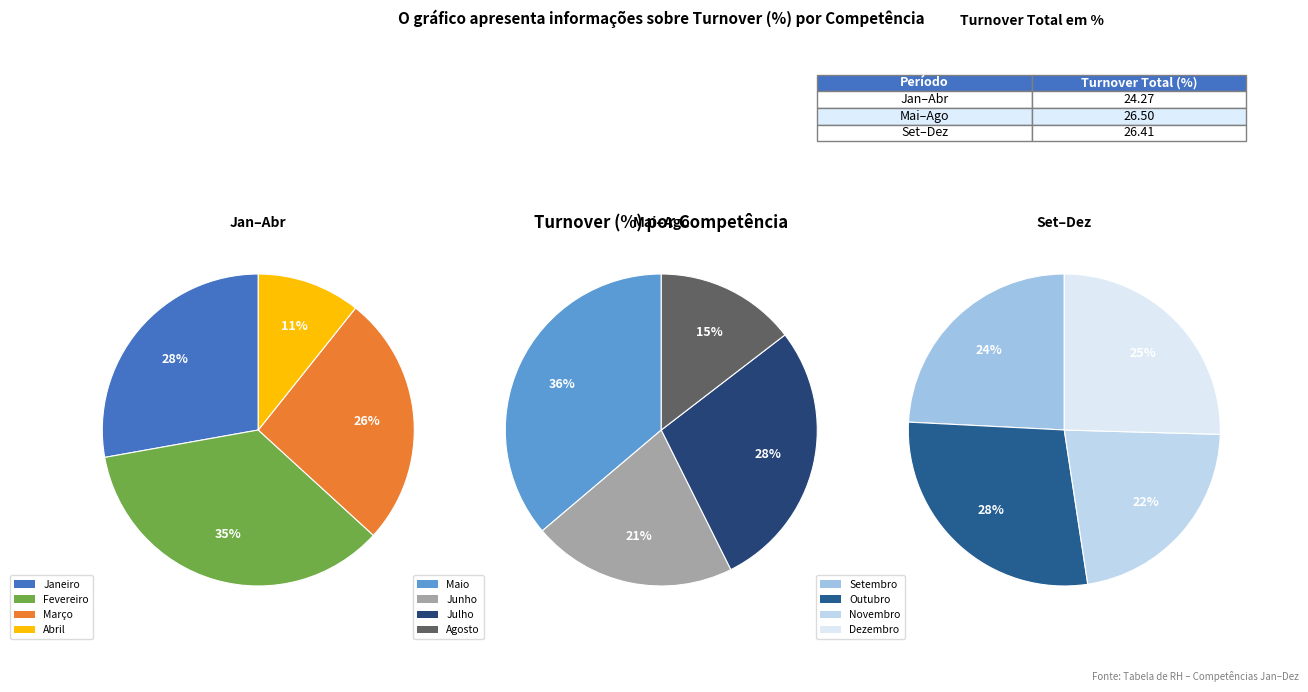

Which slice is the smallest?

Abril